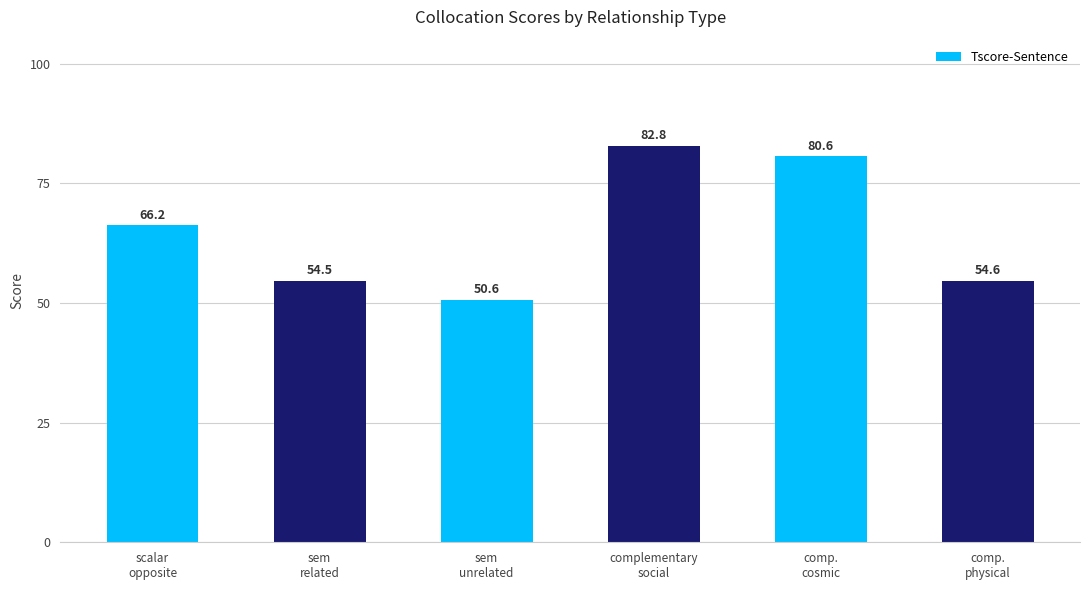

Which label corresponds to the largest value in the chart?

complementary
social